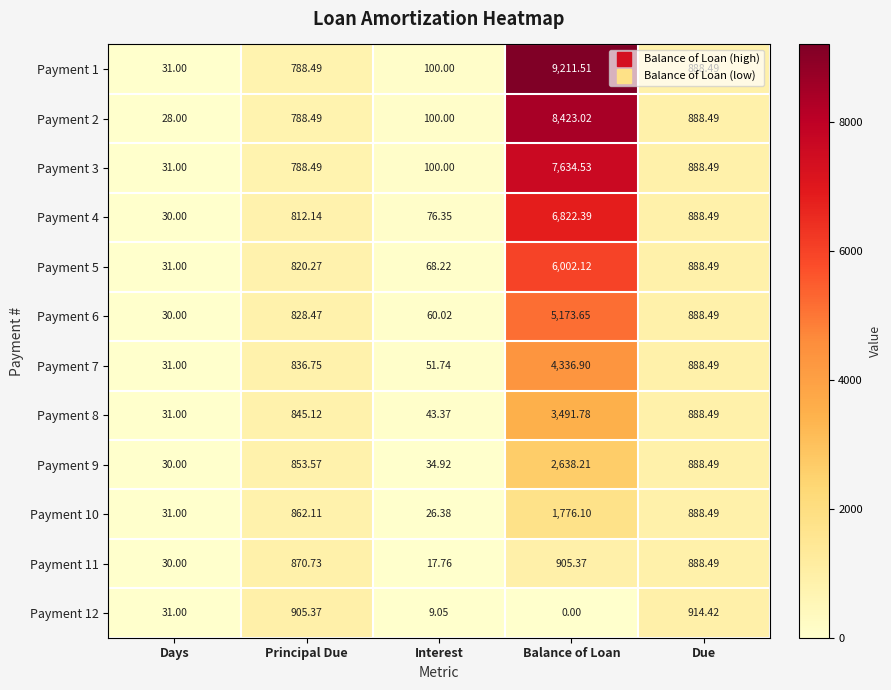

At which label does Payment 4 first exceed 812?

Principal Due